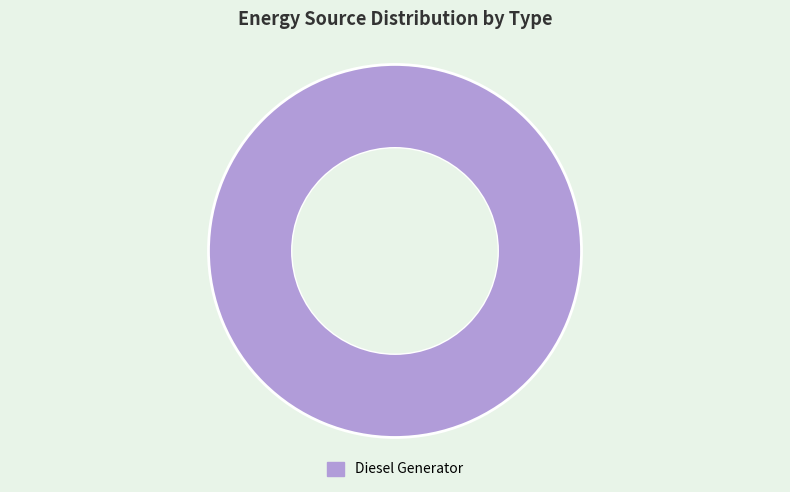

Does any single category account for the majority?

Yes